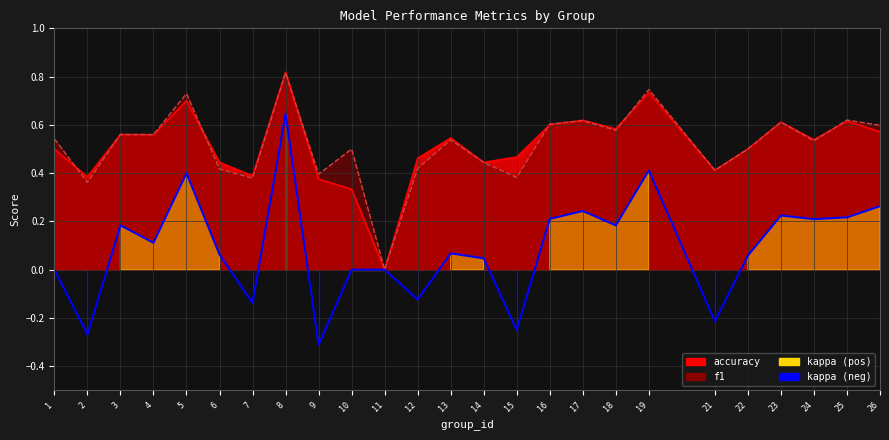

What is the sum of the kappa values at 15 and 22?

-0.2